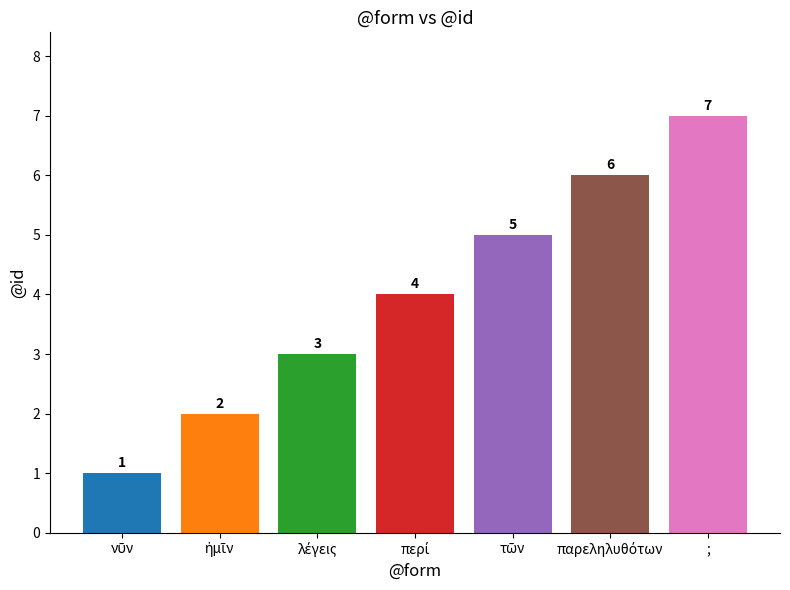

What is the average value?

4